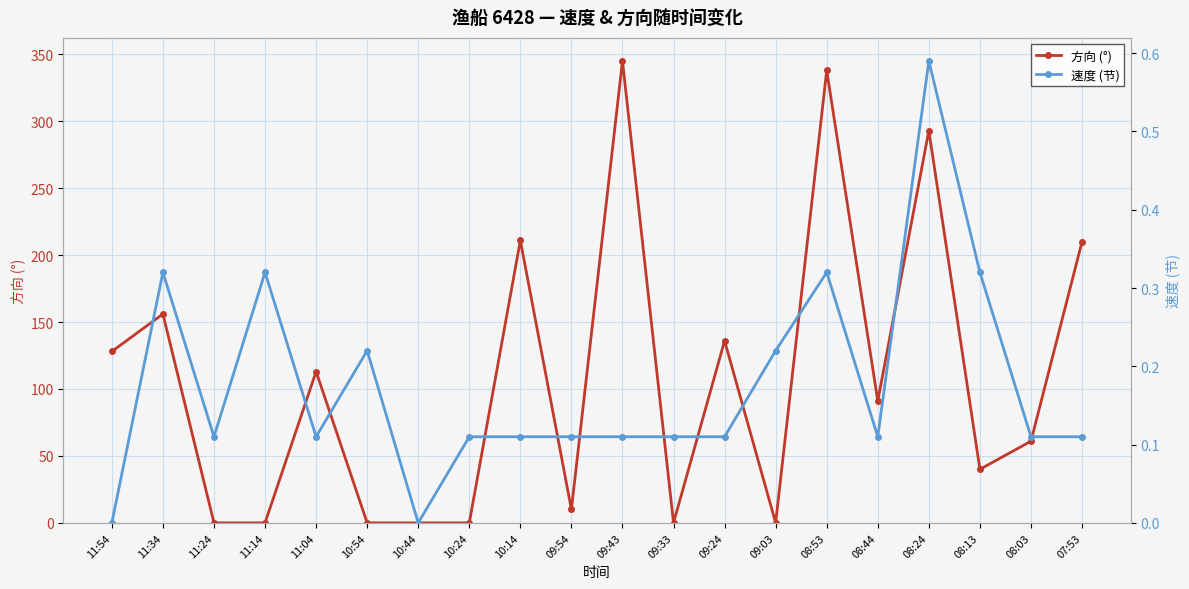

Reading left to right, transcribe all the data shown in this chart.

方向 (°): 11:54=128.0	11:34=156.0	11:24=0.0	11:14=0.0	11:04=113.0	10:54=0.0	10:44=0.0	10:24=0.0	10:14=211.0	09:54=10.0	09:43=345.0	09:33=0.0	09:24=136.0	09:03=0.0	08:53=338.0	08:44=91.0	08:24=293.0	08:13=40.0	08:03=61.0	07:53=210.0
速度 (节): 11:54=0.0	11:34=0.3	11:24=0.1	11:14=0.3	11:04=0.1	10:54=0.2	10:44=0.0	10:24=0.1	10:14=0.1	09:54=0.1	09:43=0.1	09:33=0.1	09:24=0.1	09:03=0.2	08:53=0.3	08:44=0.1	08:24=0.6	08:13=0.3	08:03=0.1	07:53=0.1